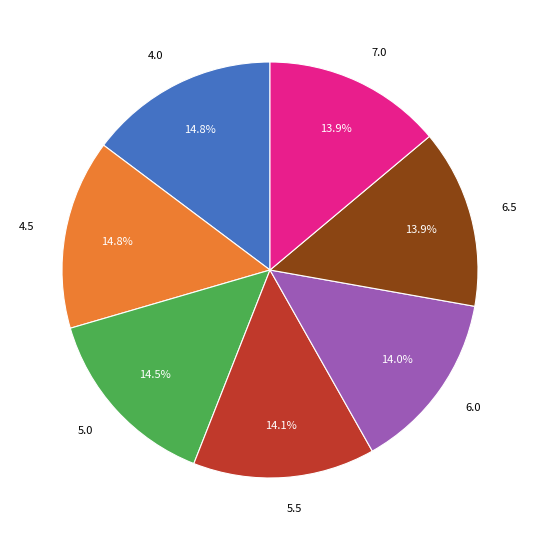

Is there any slice that represents more than half of the pie?

No